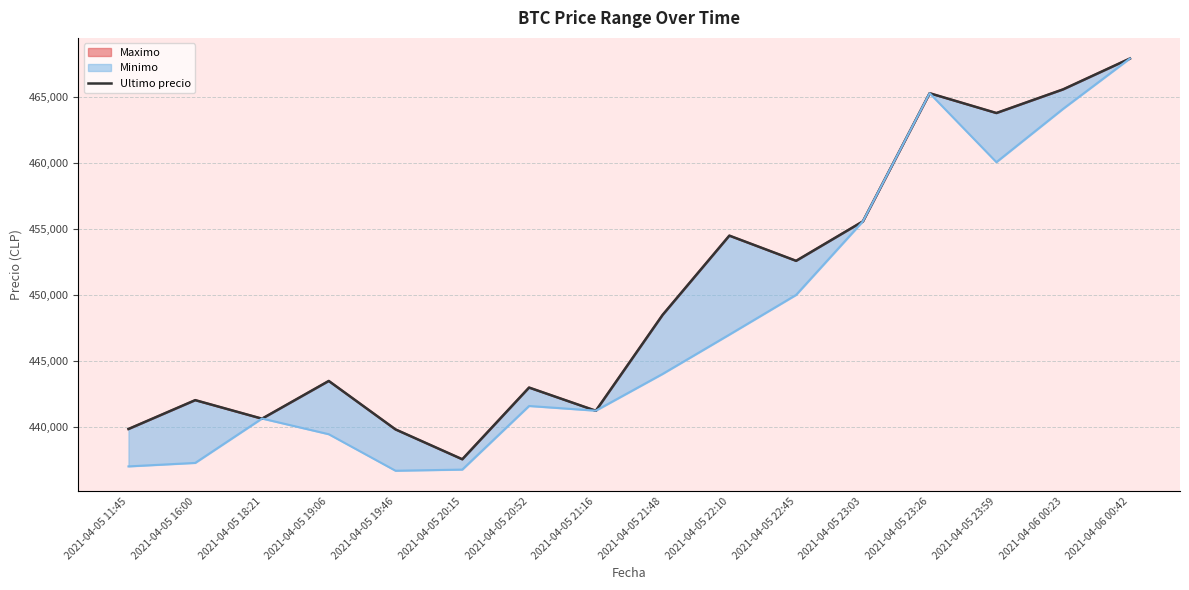

What is the value of the 14th point from the left?

463801